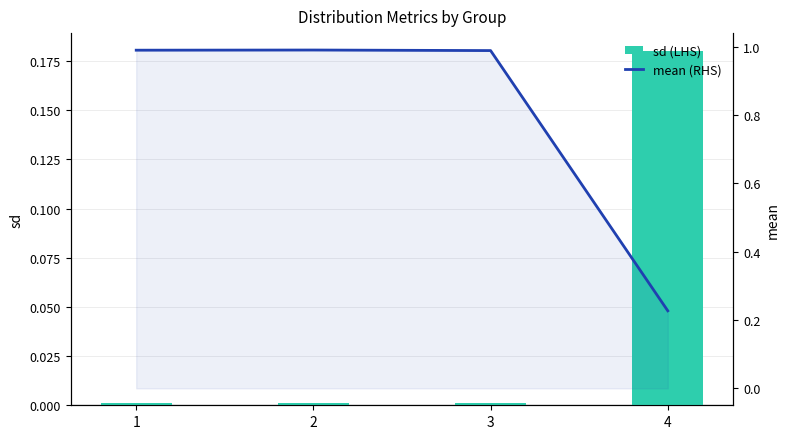

Is it true that mean (RHS) equals 0.3 at 4?

False